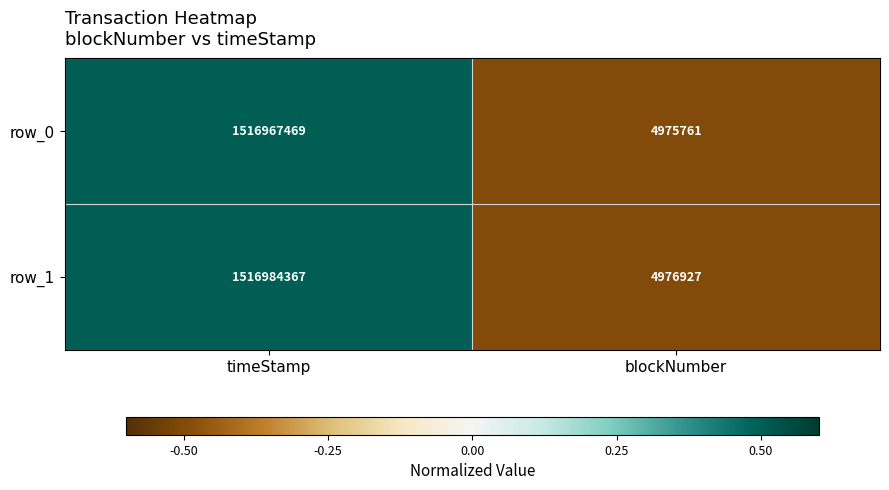

Which category has the lowest value in the row_1 series?

blockNumber